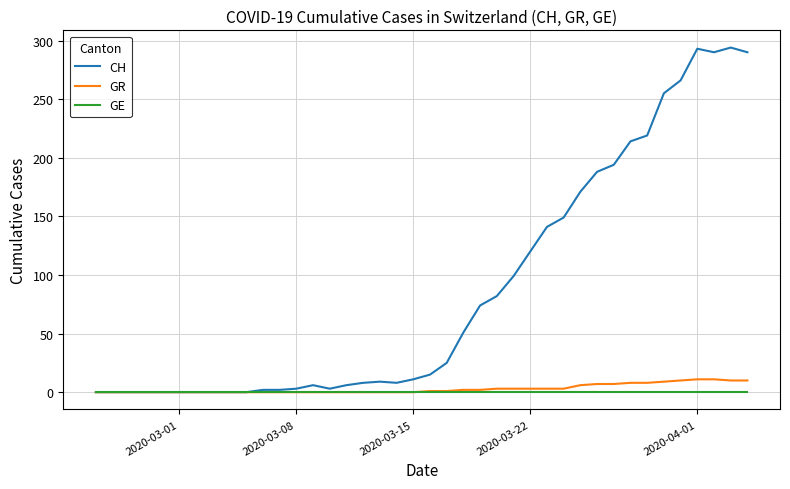

Which series has the largest range (max minus min)?

CH